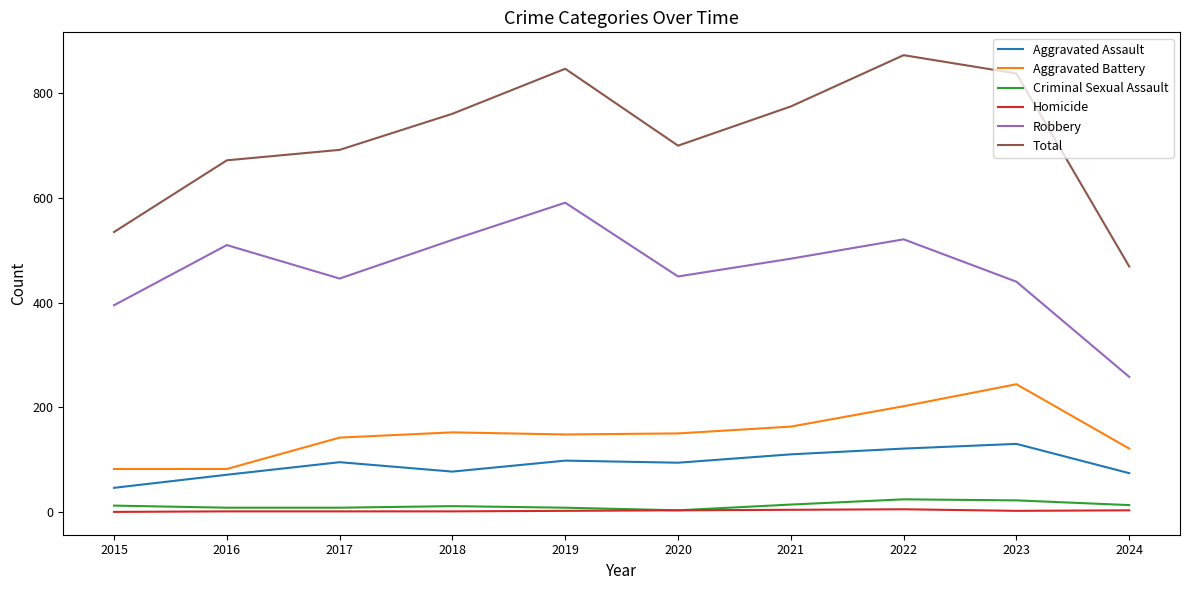

The value of Criminal Sexual Assault at 2023 is 22. True or false?

True